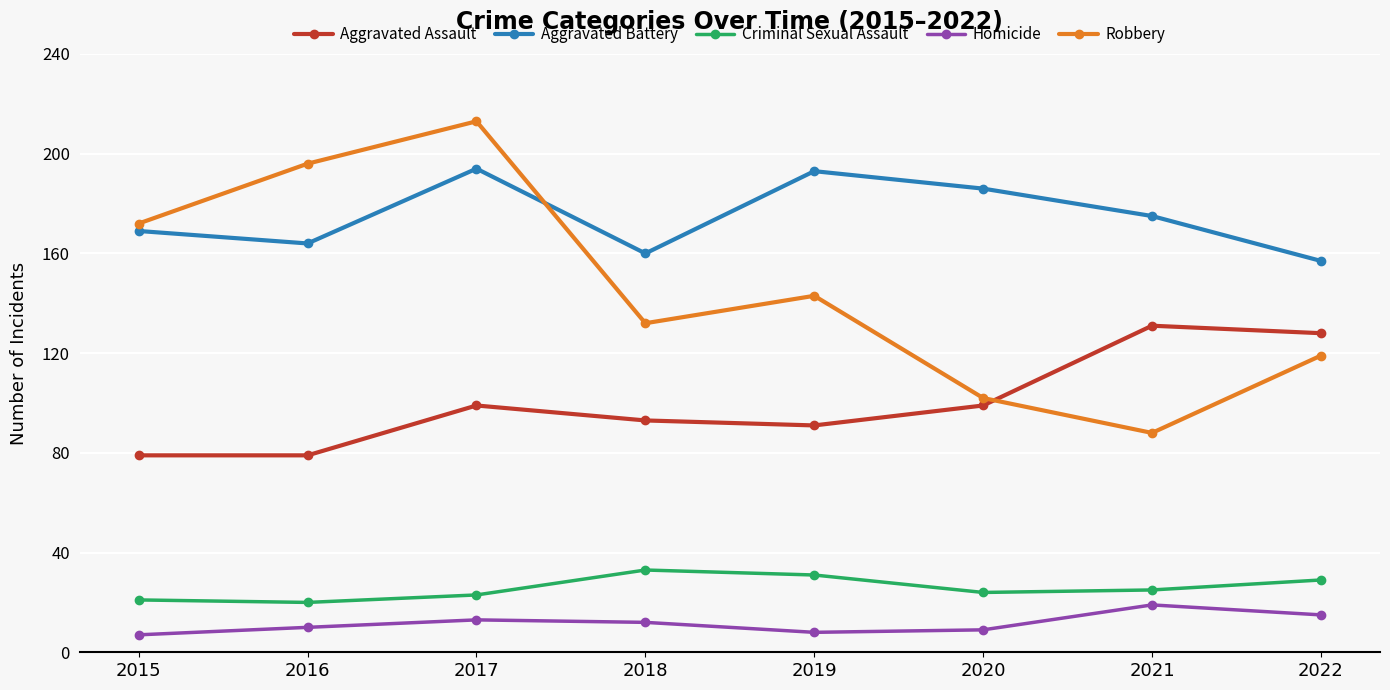

At 2016, list the series in order from smallest to largest.

Homicide, Criminal Sexual Assault, Aggravated Assault, Aggravated Battery, Robbery